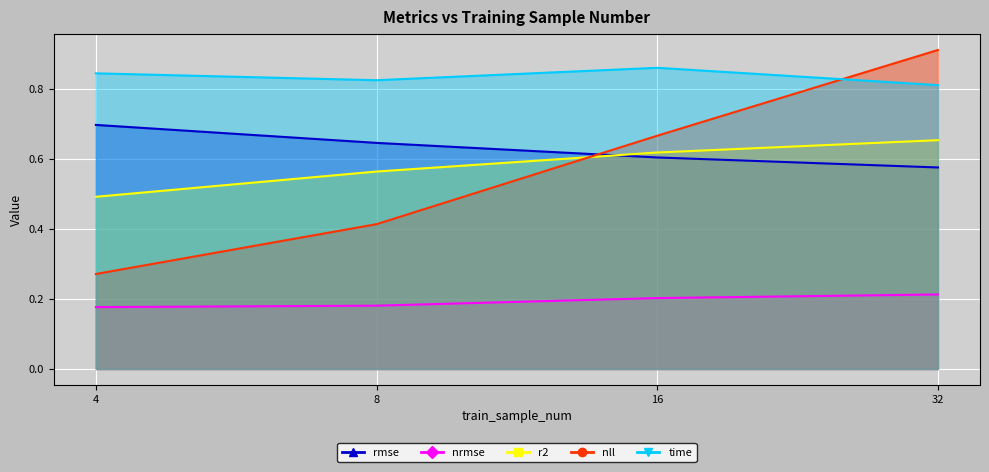

The rmse series shows 0.6 at 8. True or false?

True